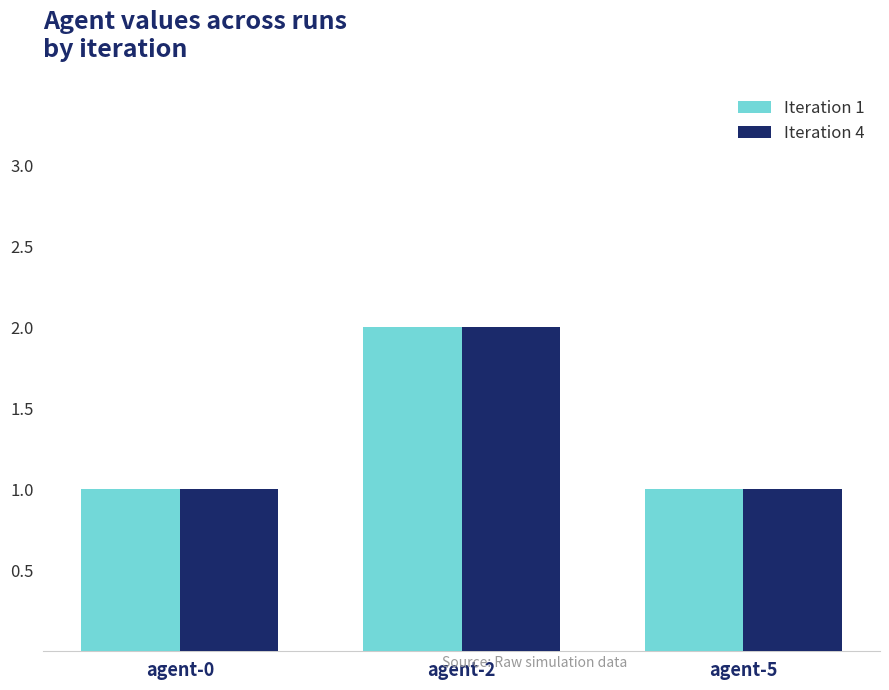

What is the highest value of the Iteration 1 series?

2